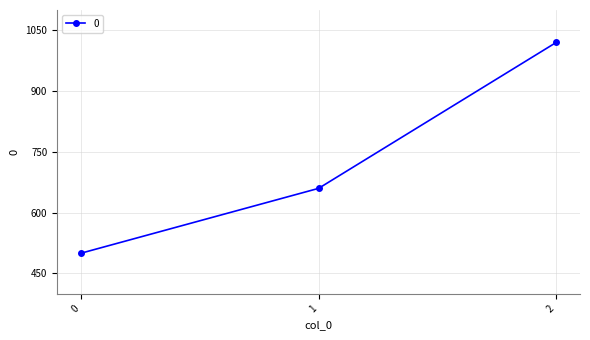

What is the difference between the maximum and second lowest values?

360